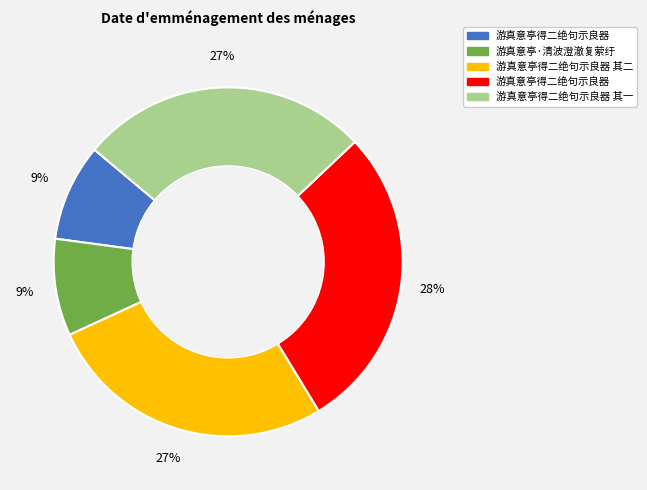

To the nearest percent, what is the average slice percentage?

20%